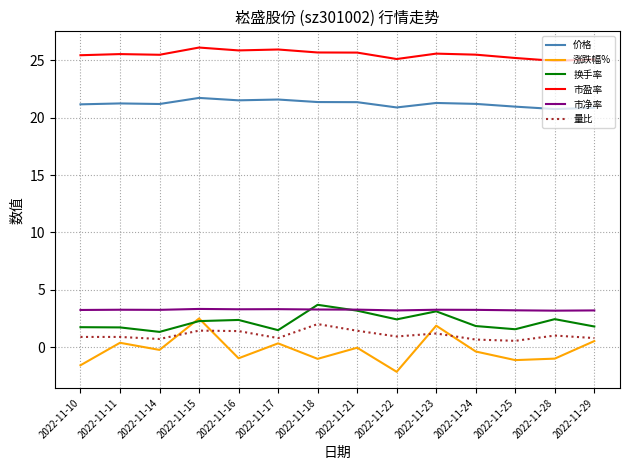

The 涨跌幅% series shows 1.2 at 2022-11-15. True or false?

False